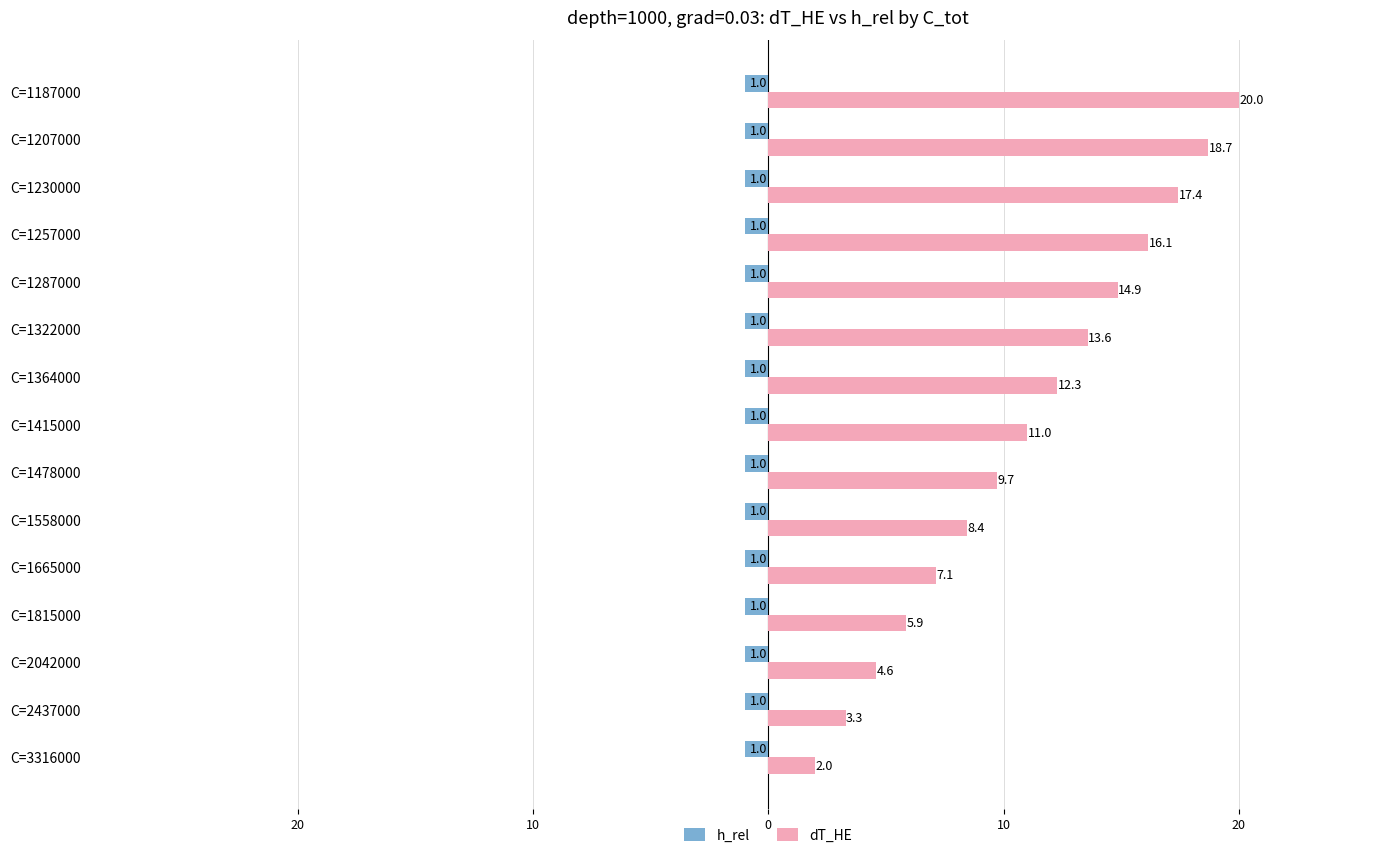

Rank the series by their average value, from lowest to highest.

h_rel, dT_HE